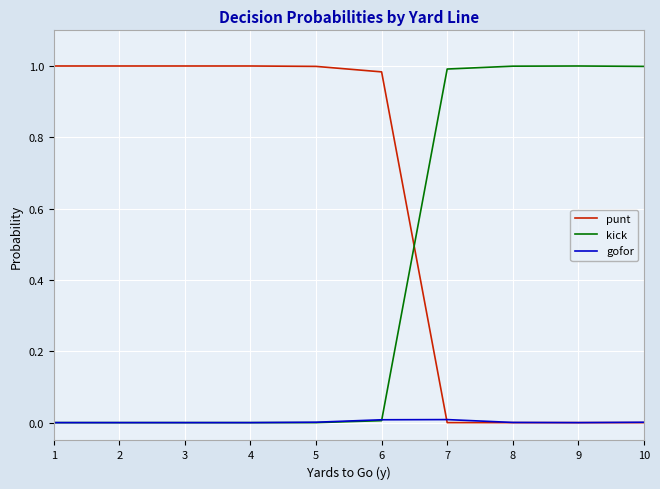

What is the average value of the kick series?

0.4